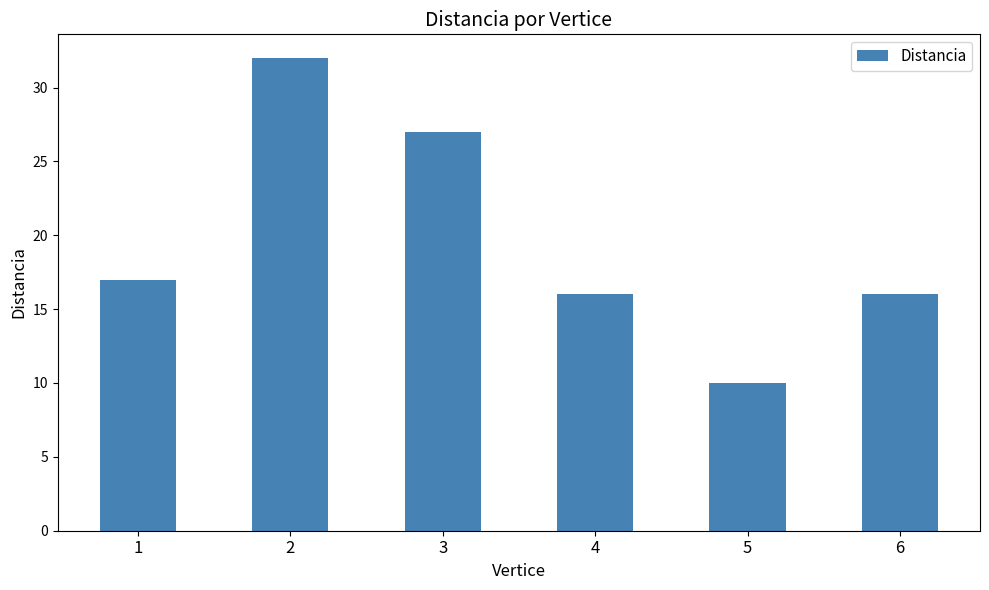

What is the difference between the maximum and minimum values?

22